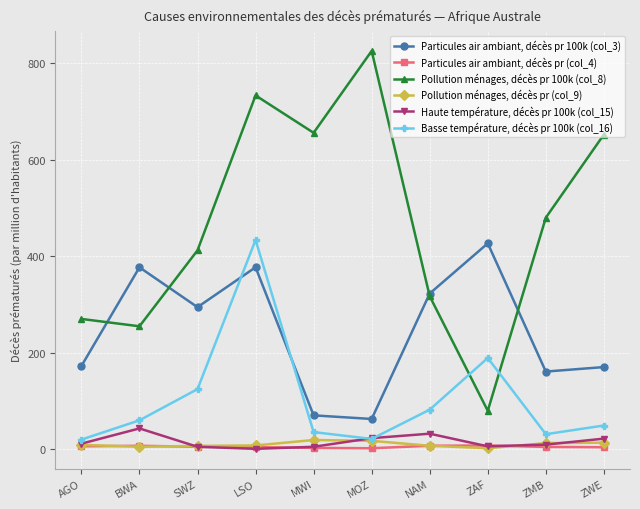

How many lines are shown in the chart?

6